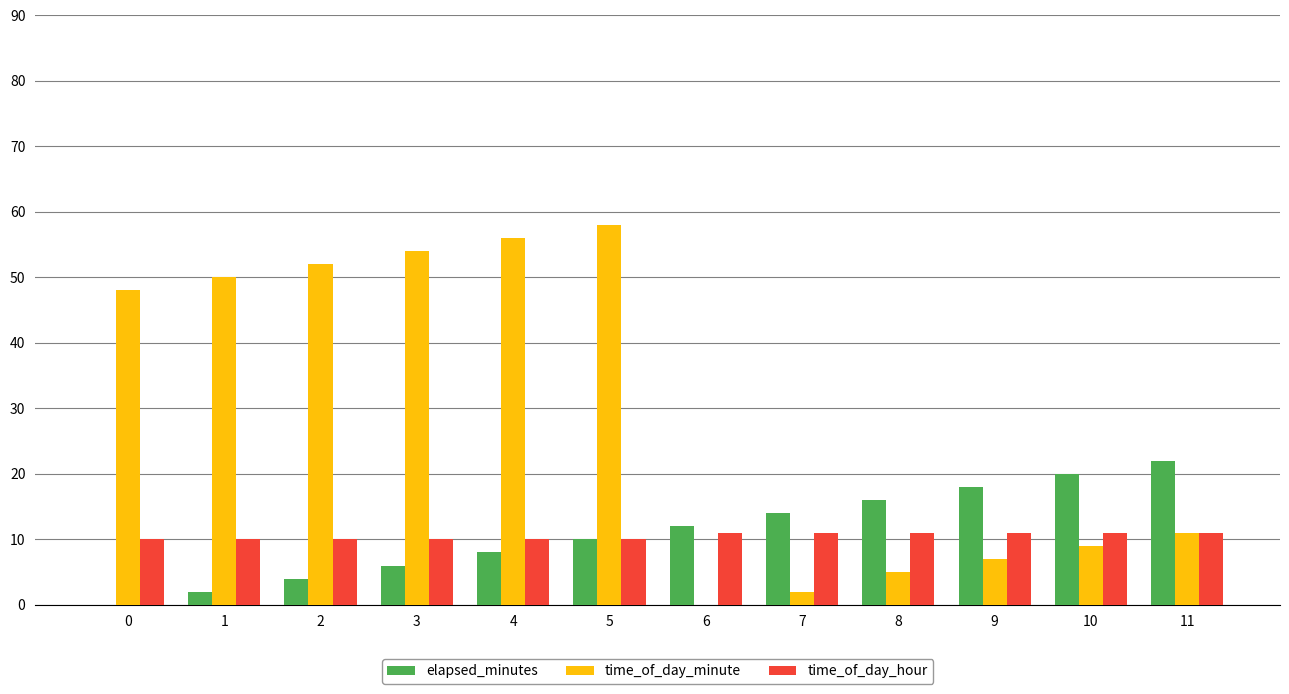

Which series changed the most between 2 and 7?

time_of_day_minute